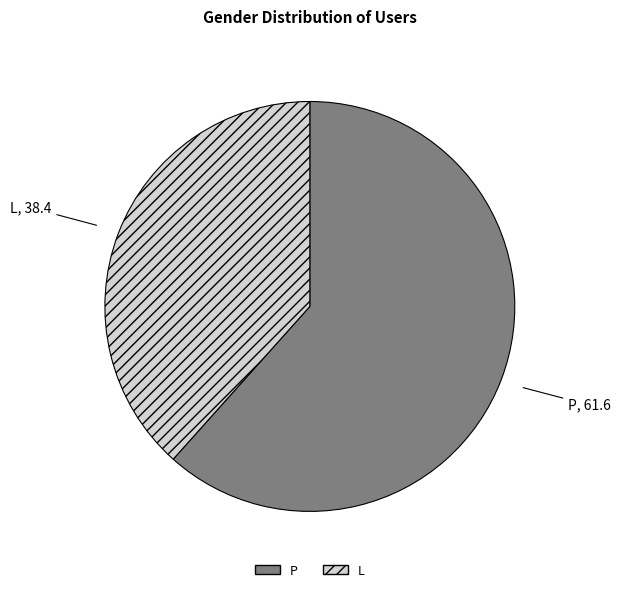

Is the sum of P and L greater than half?

Yes